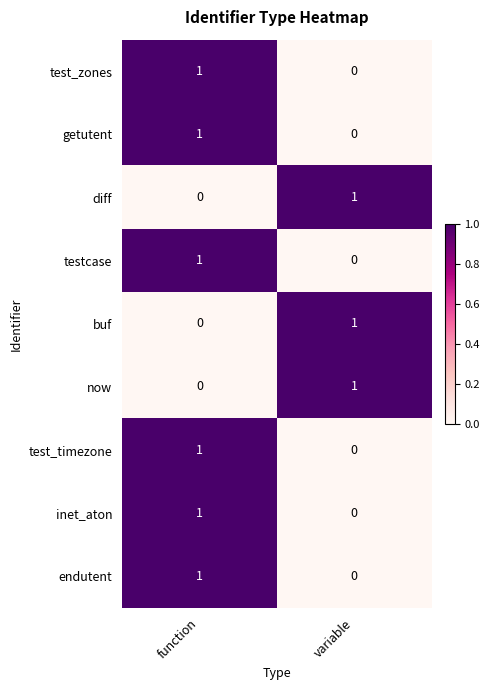

At which label does diff reach its peak?

variable